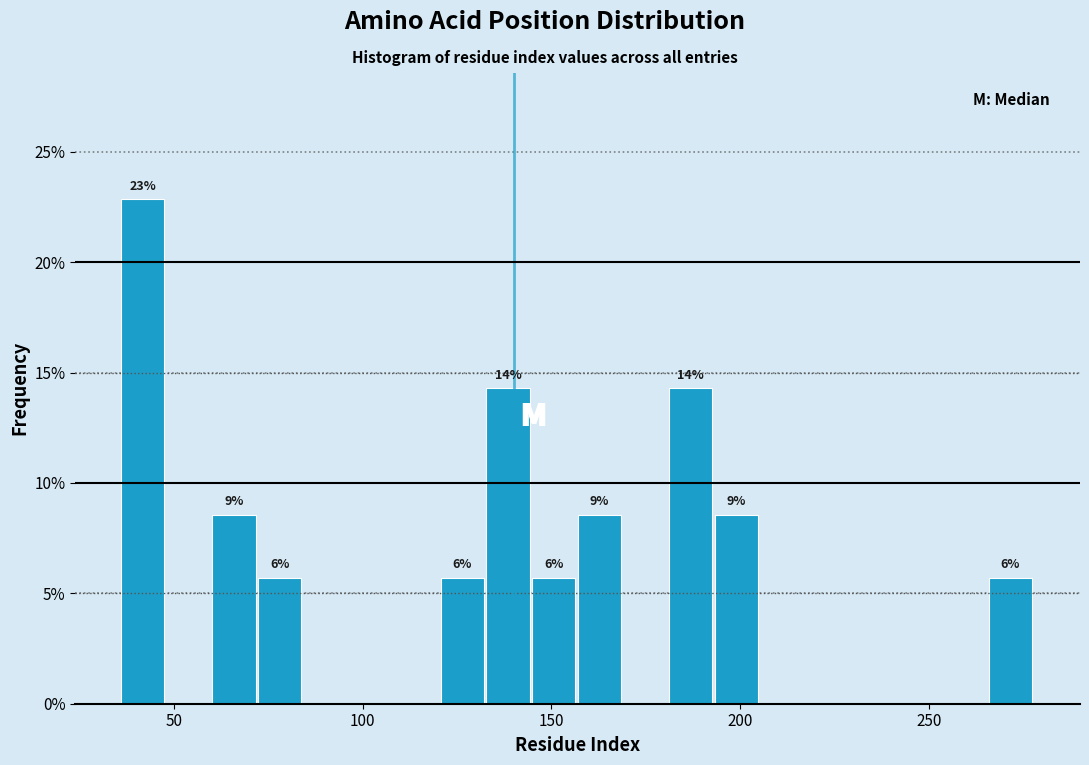

Read against the x-axis, roughly where is the centre of the tallest bar?

40